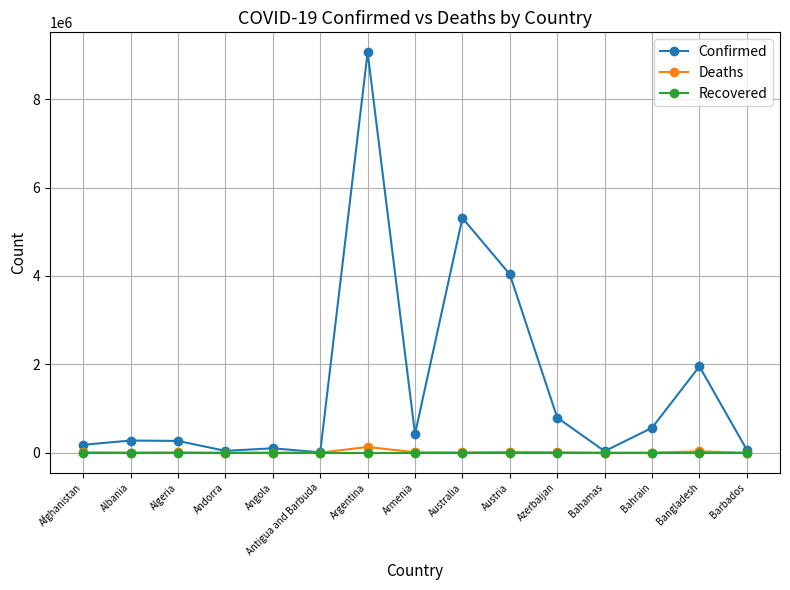

Which series has the largest range (max minus min)?

Confirmed